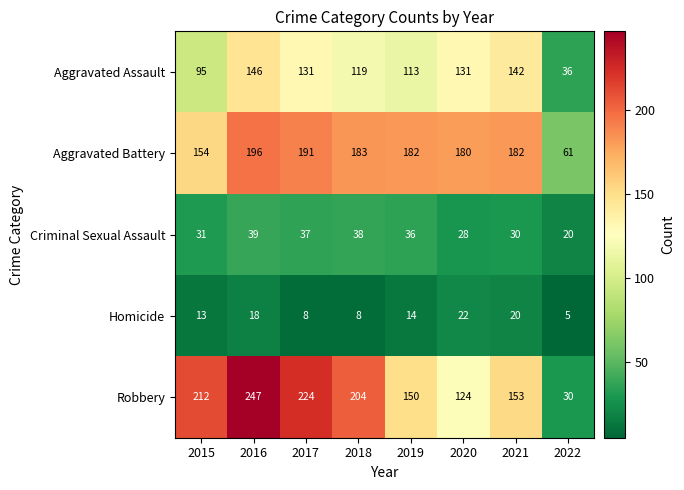

Which label corresponds to the largest value in the chart?

2016